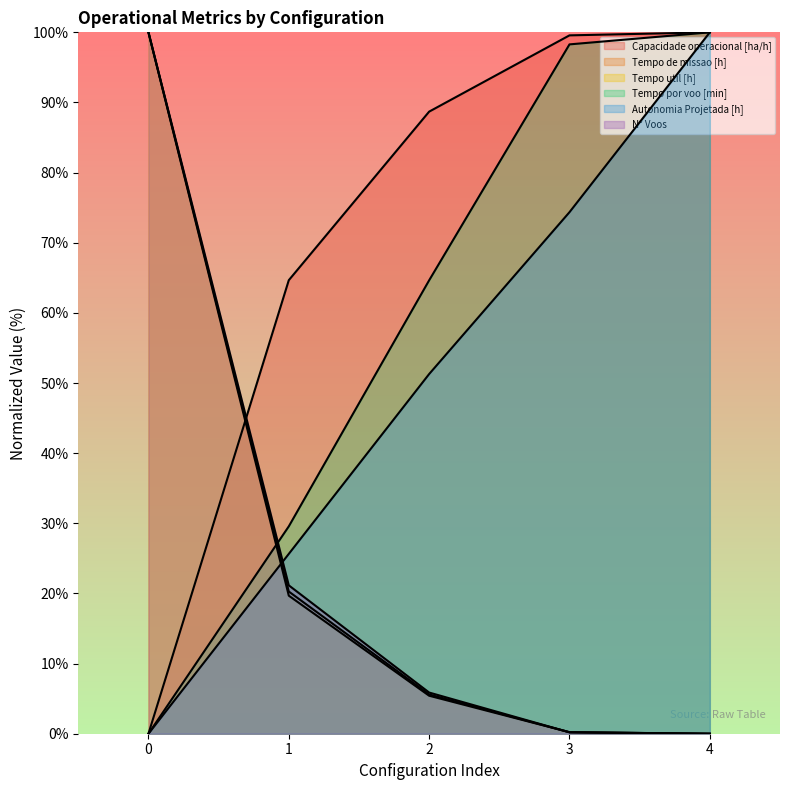

True or false: Autonomia Projetada [h] and Capacidade operacional [ha/h] intersect in this chart.

False